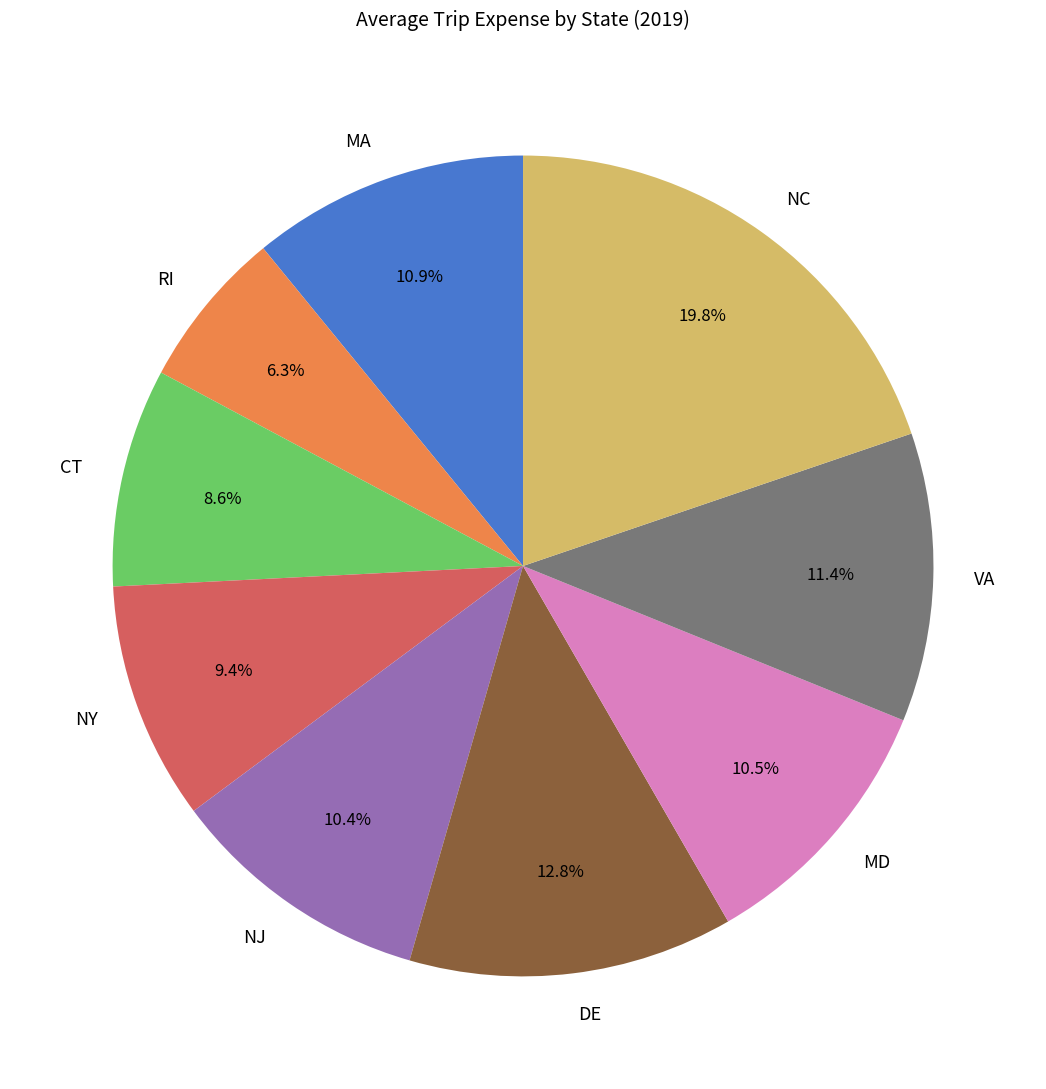

What is the largest slice in the pie chart?

NC